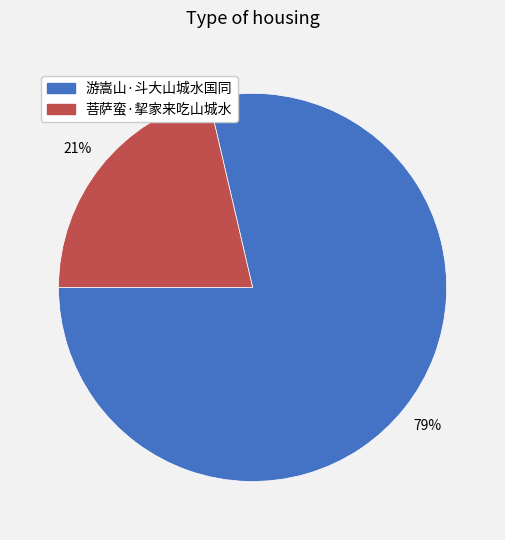

Combined, do 游嵩山·斗大山城水国同 and 菩萨蛮·挈家来吃山城水 account for over 50%?

Yes